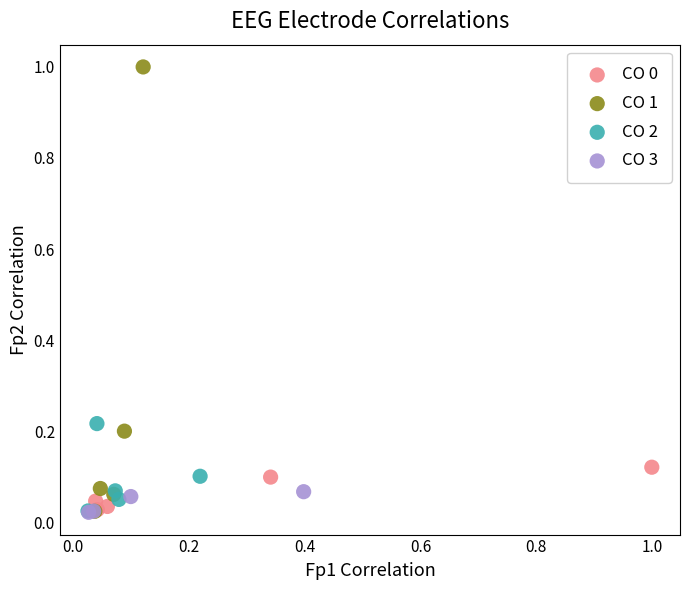

Which series has the widest spread of Y values?

CO 1